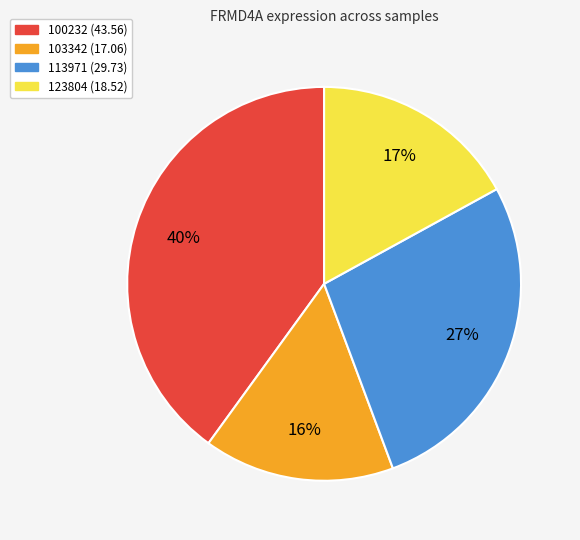

To the nearest percent, what is the average slice percentage?

25%